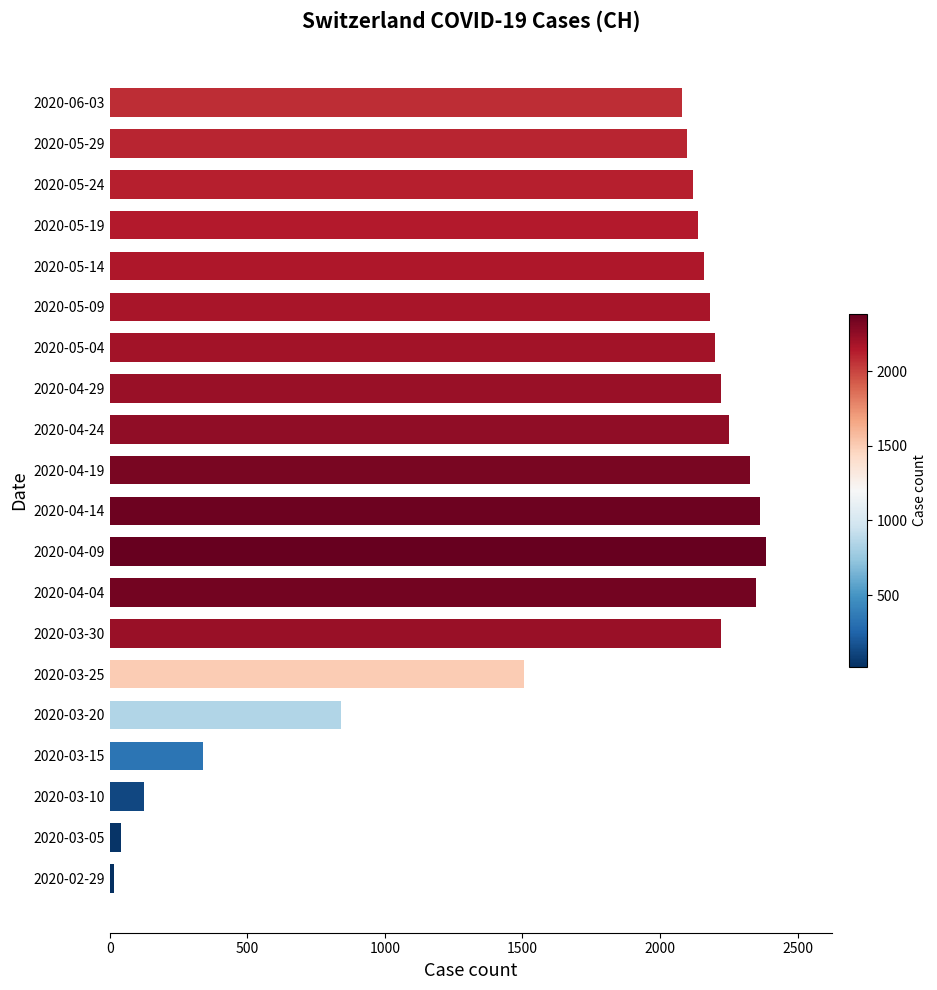

Is it true that the value at 2020-04-14 is 2363?

True